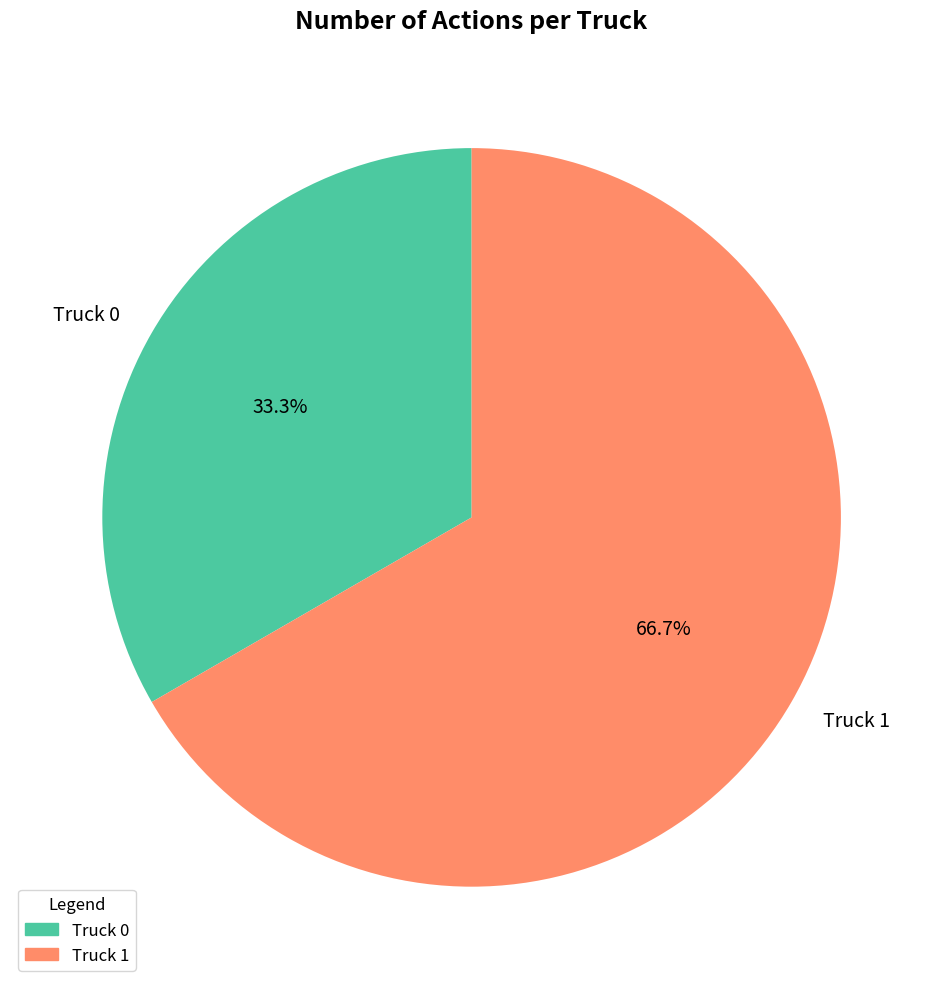

What percentage is the Truck 1 slice, to the nearest percent?

67%